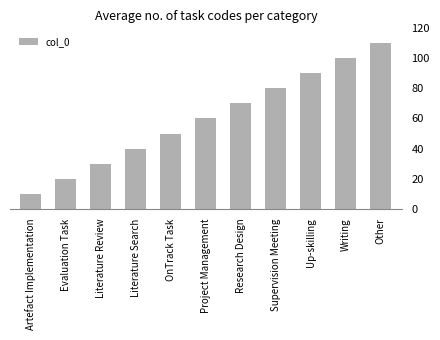

Rank the categories by value from highest to lowest.

Other, Writing, Up-skilling, Supervision Meeting, Research Design, Project Management, OnTrack Task, Literature Search, Literature Review, Evaluation Task, Artefact Implementation